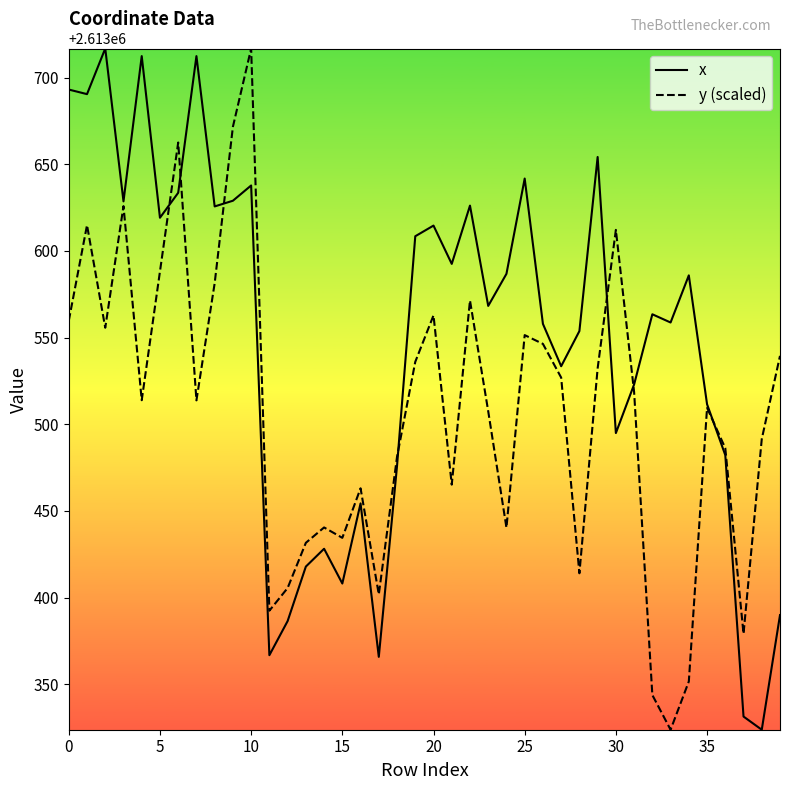

Which series has the largest total across all categories?

x